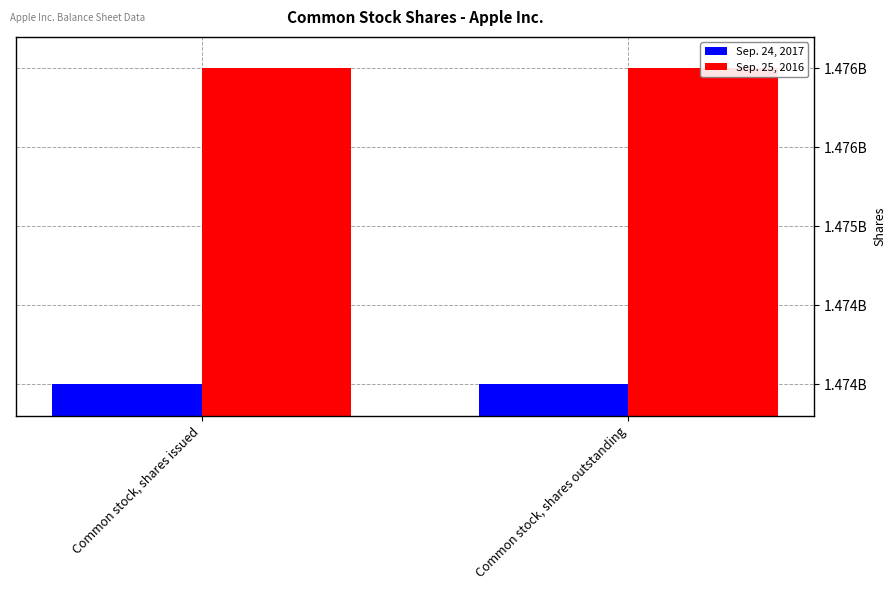

Which series has the largest range (max minus min)?

Sep. 24, 2017